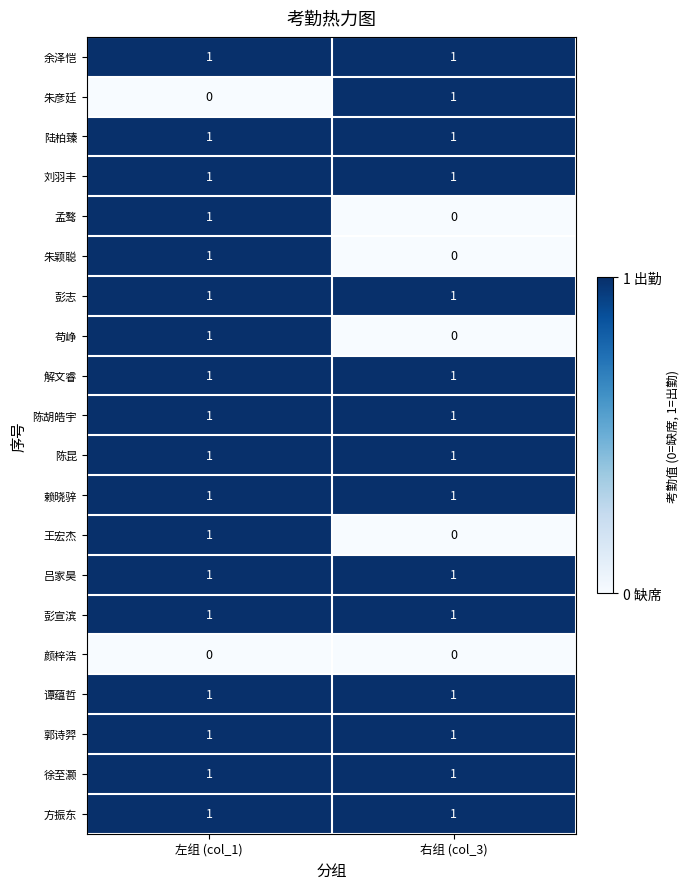

What is the difference between the highest and lowest values at 右组 (col_3)?

1